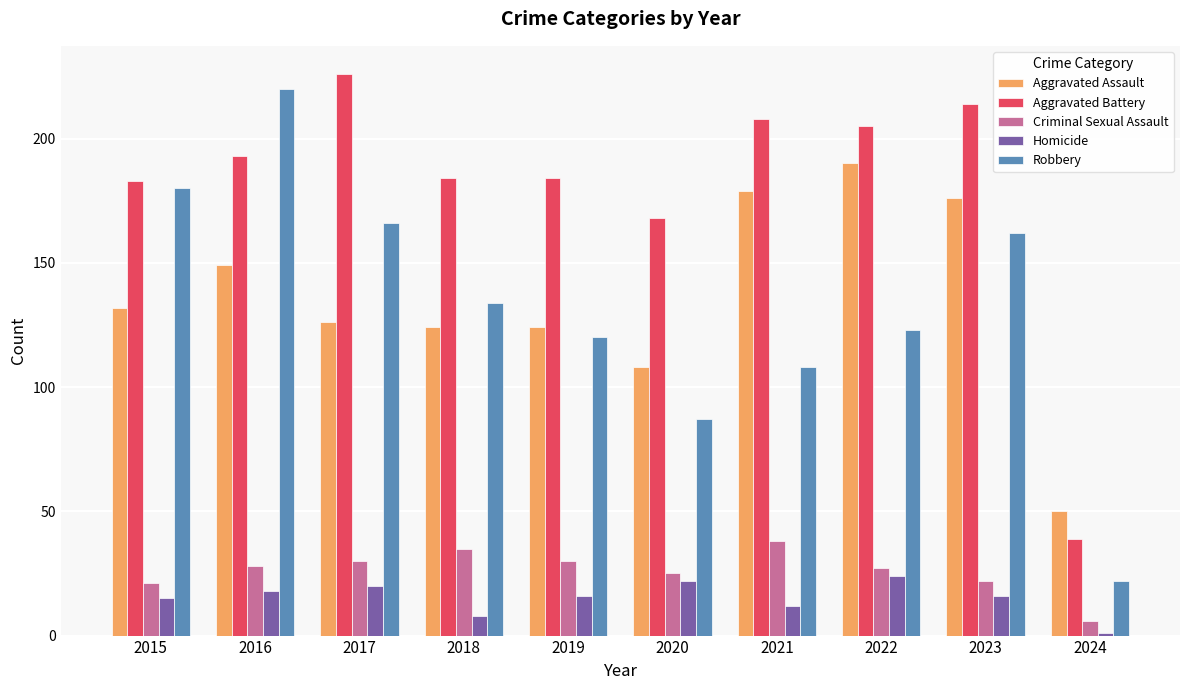

At which label is Homicide closest to 12?

2021